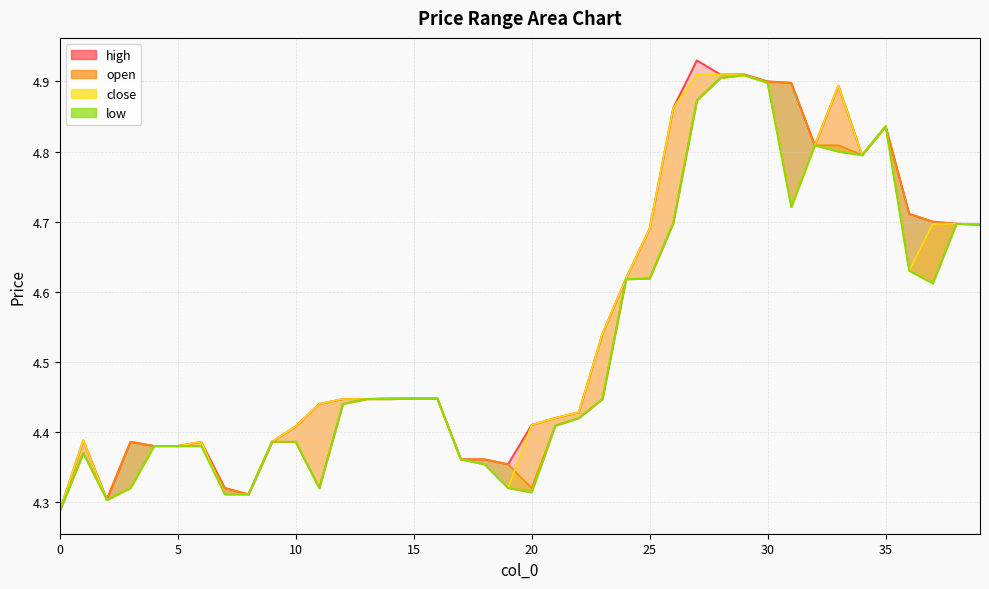

List the series in order of their peak value, lowest first.

low, open, close, high